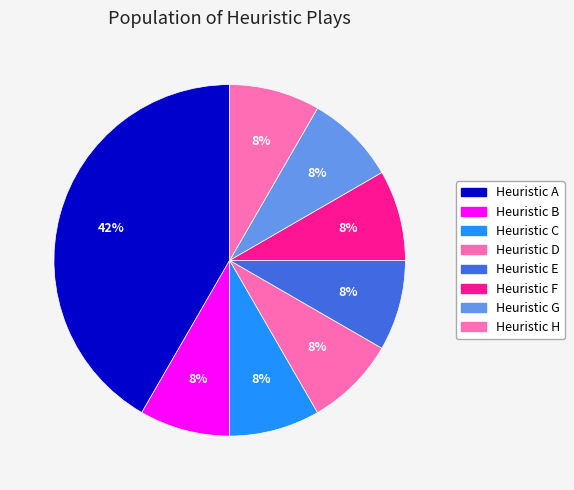

How many slices are in this pie chart?

8